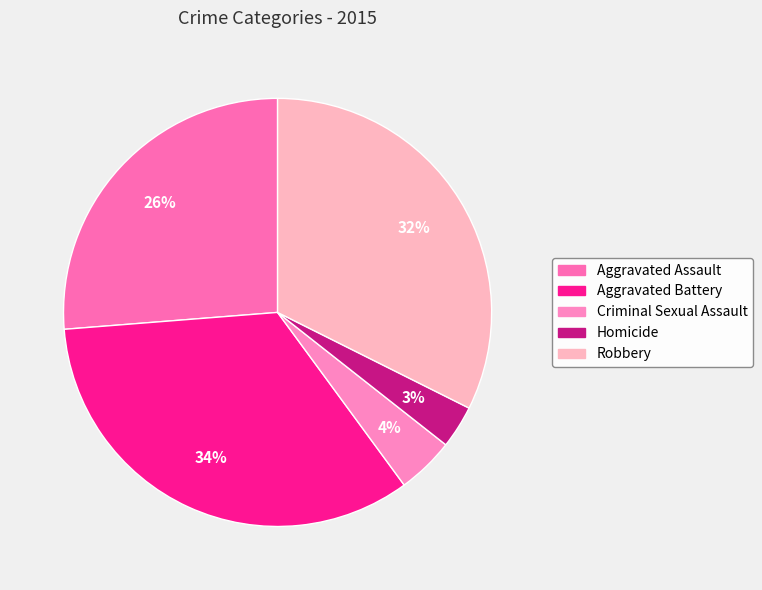

To the nearest percent, what percentage of the pie is Aggravated Battery?

34%